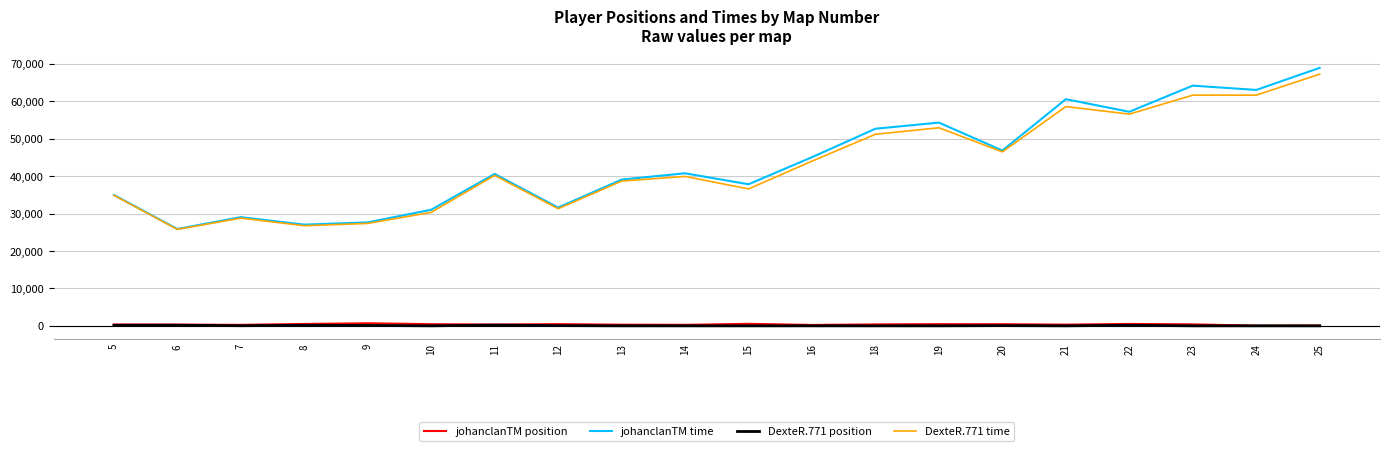

The value of DexteR.771 time at 25 is 20994. True or false?

False